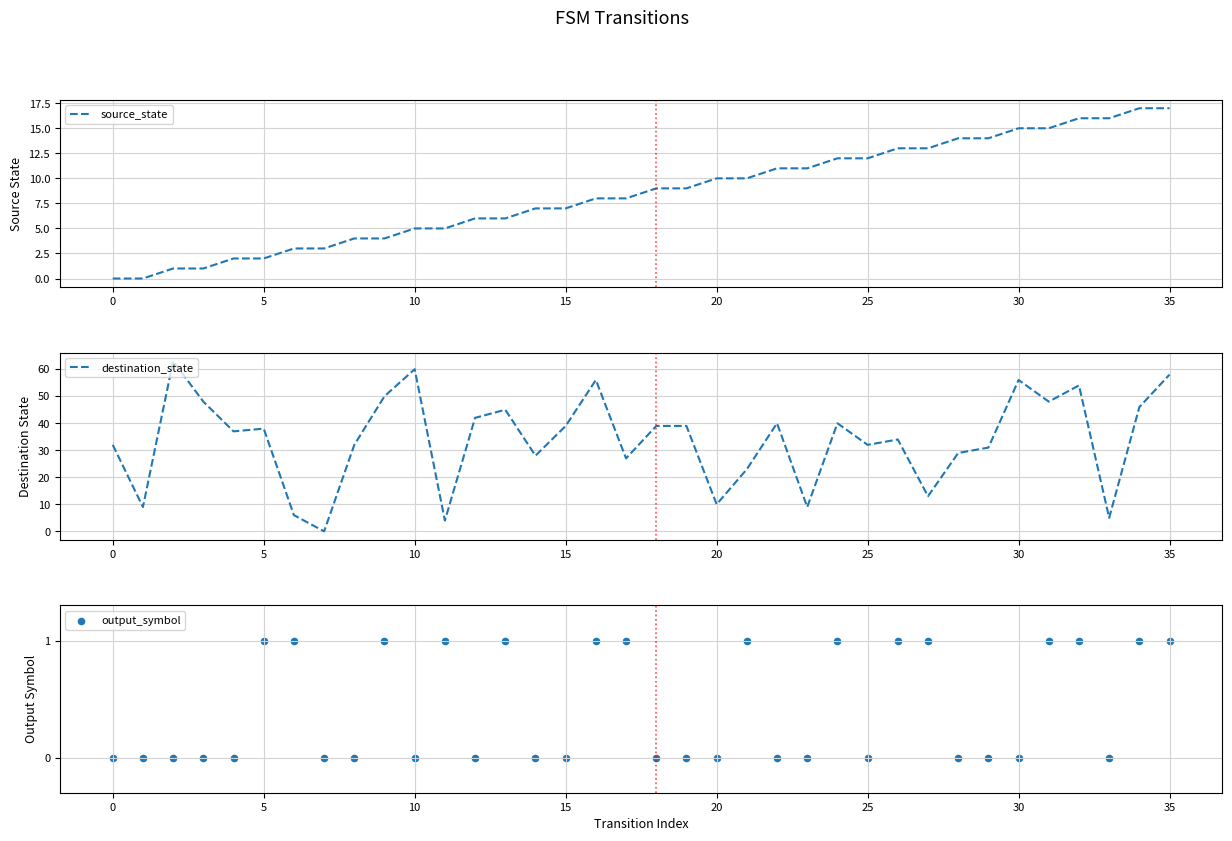

Which series has the largest Y range (max minus min)?

destination_state